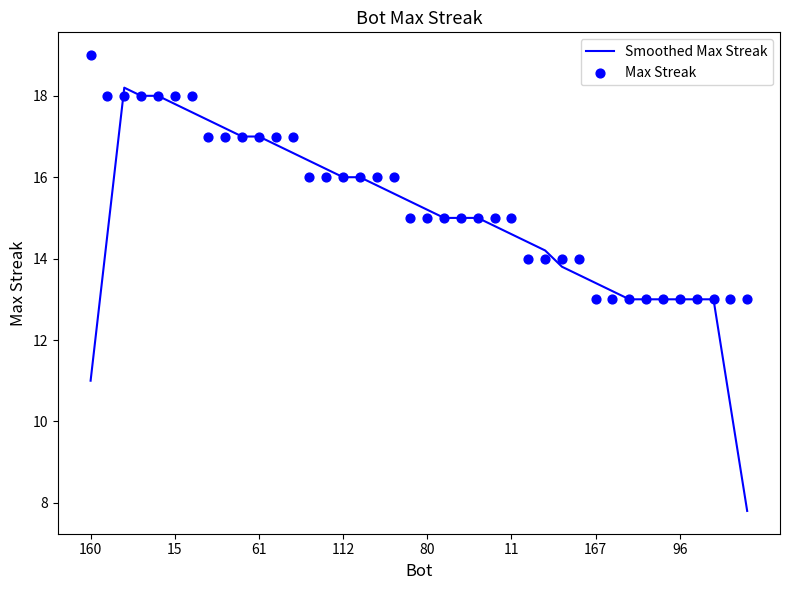

What are all the series names shown in the legend?

Smoothed Max Streak, Max Streak